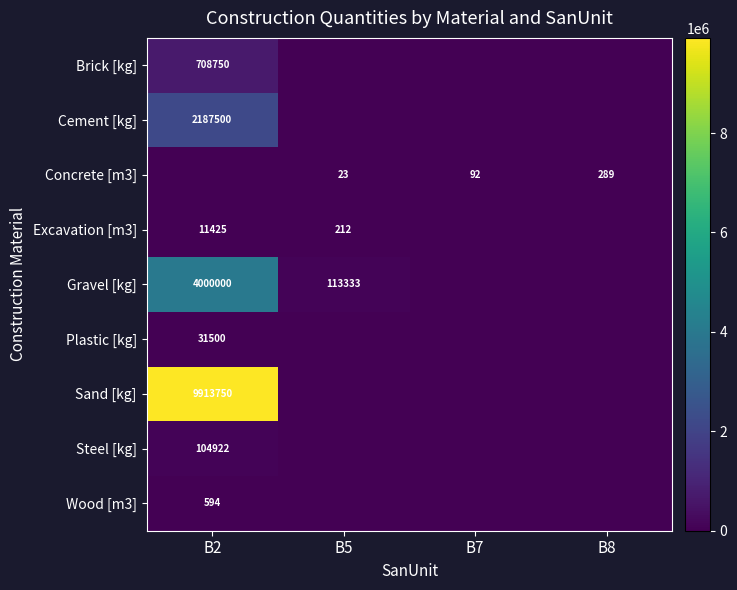

The Steel [kg] series shows 104922 at B2. True or false?

True